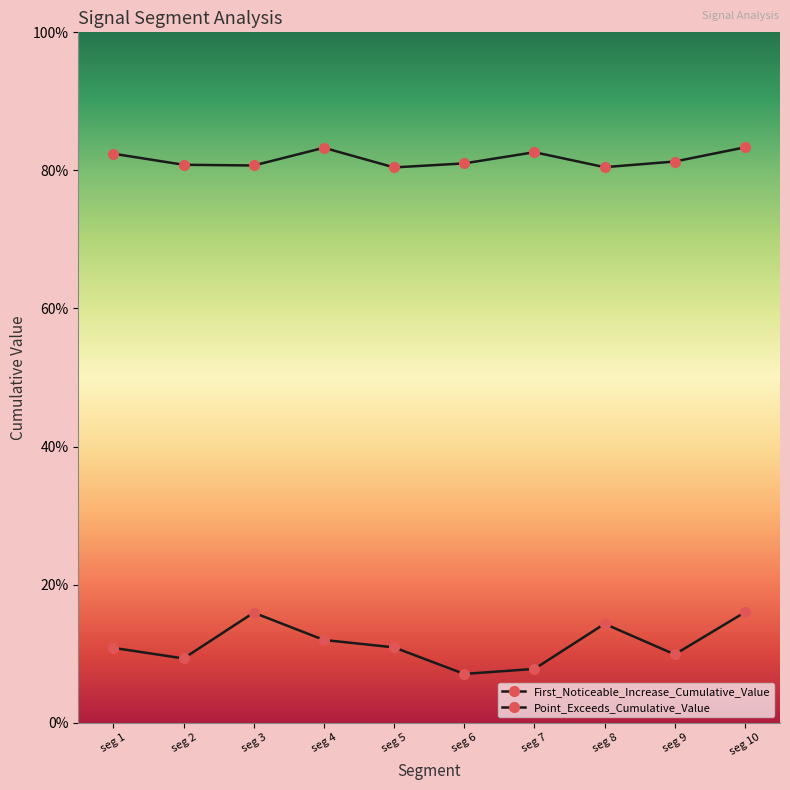

Is this an area chart (filled region under the line)?

No